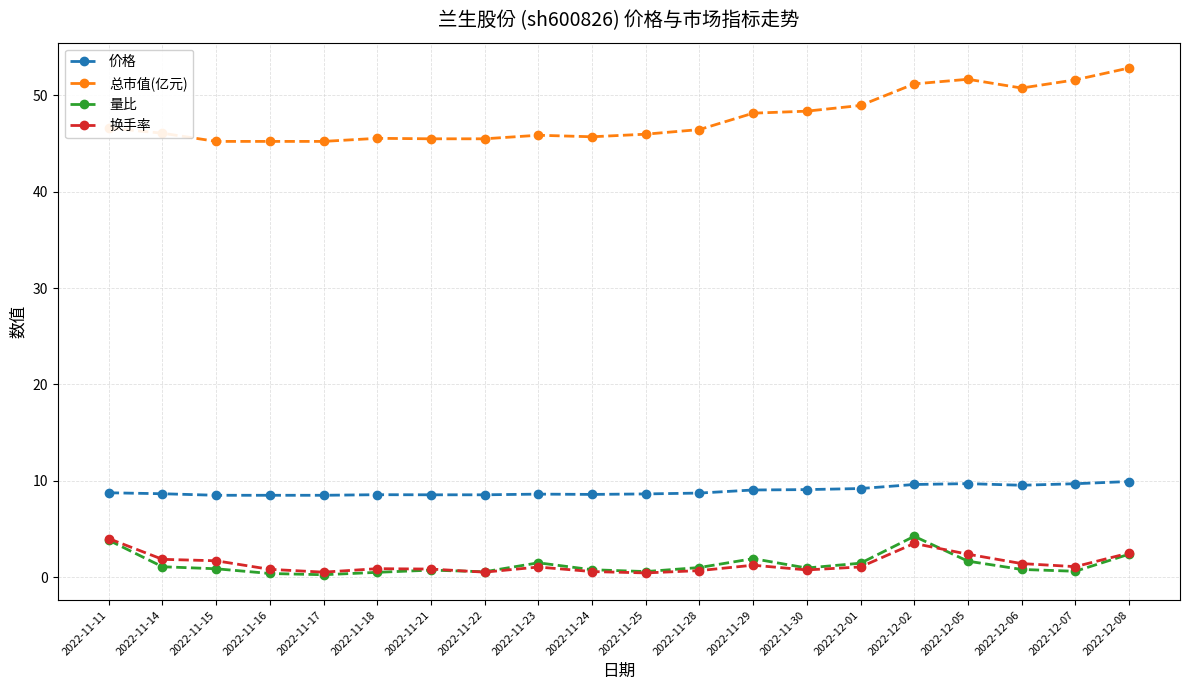

What is the spread (max minus min) of values at 2022-12-07?

51.0